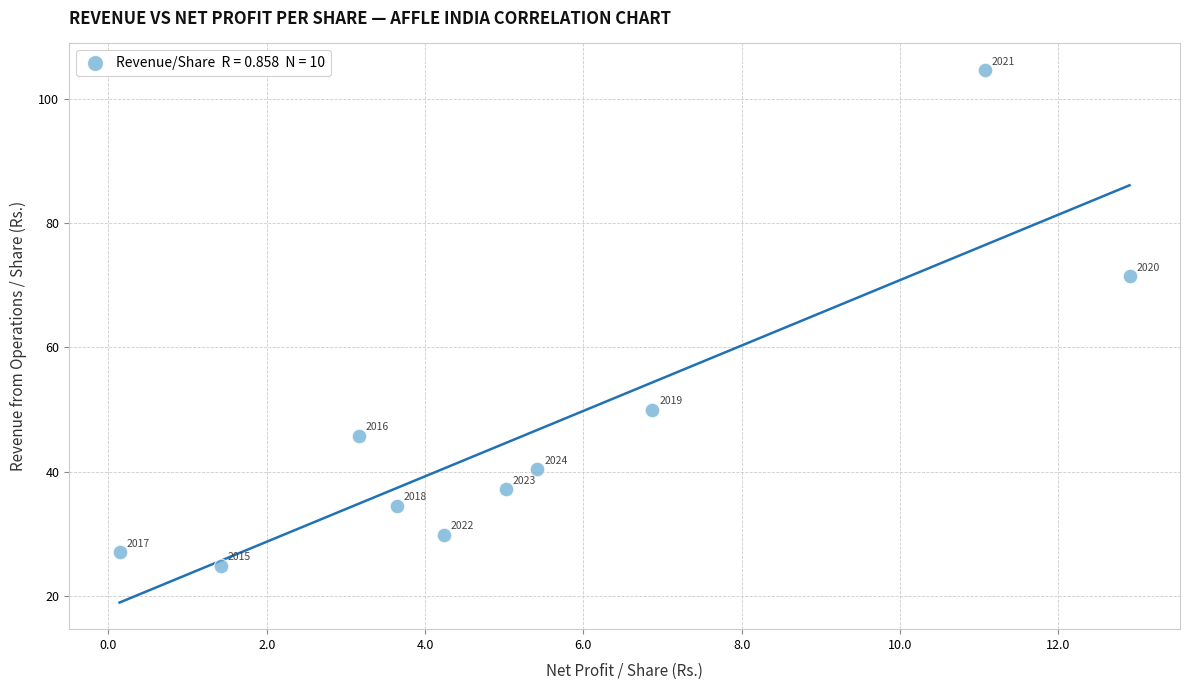

What Y value in the scatter plot is closest to 64?

71.5